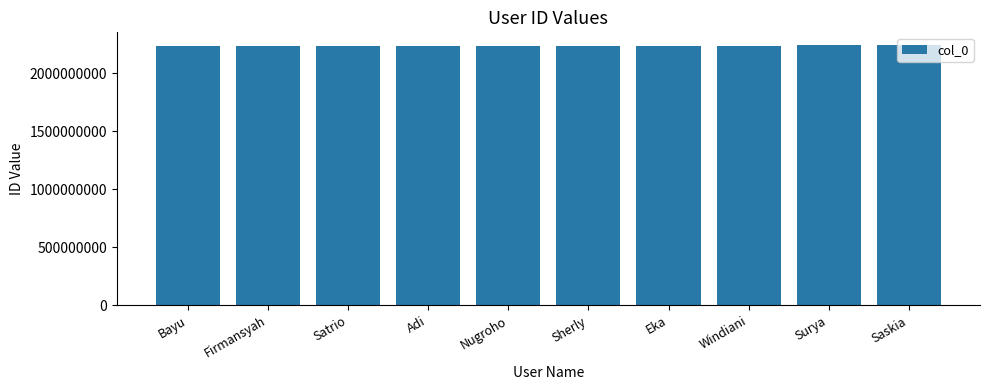

What is the greatest value displayed?

2242567935